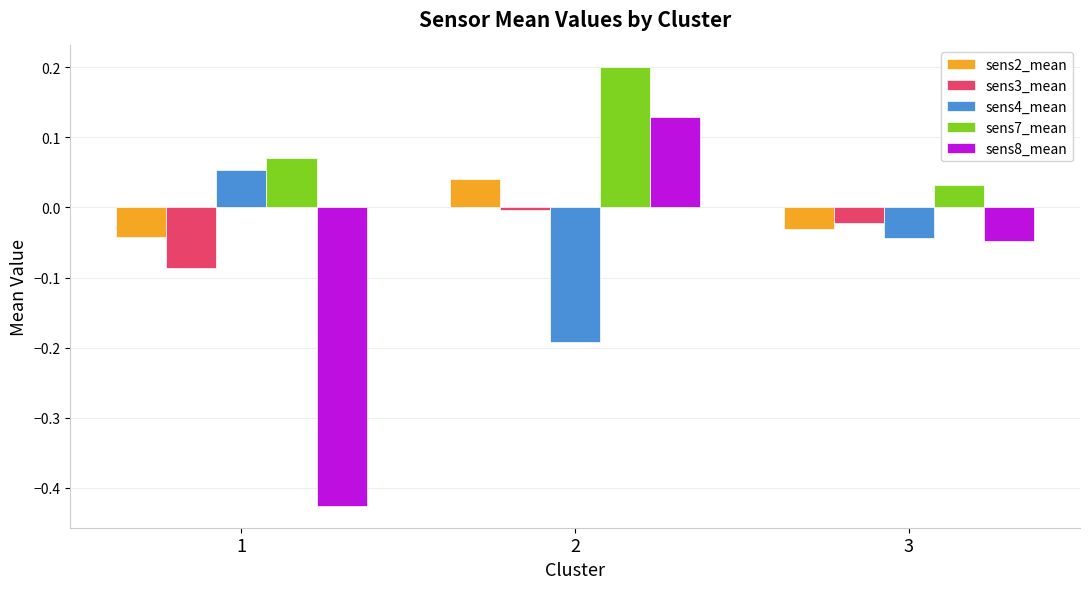

Count the sens7_mean values in the range 0 to 1.

3